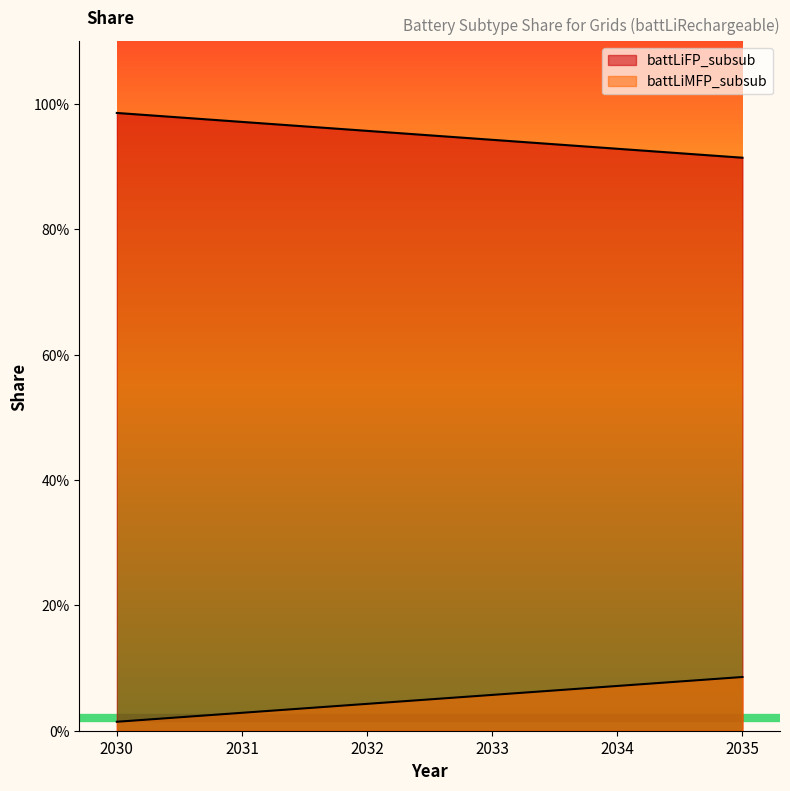

How many data points does each series have?

6